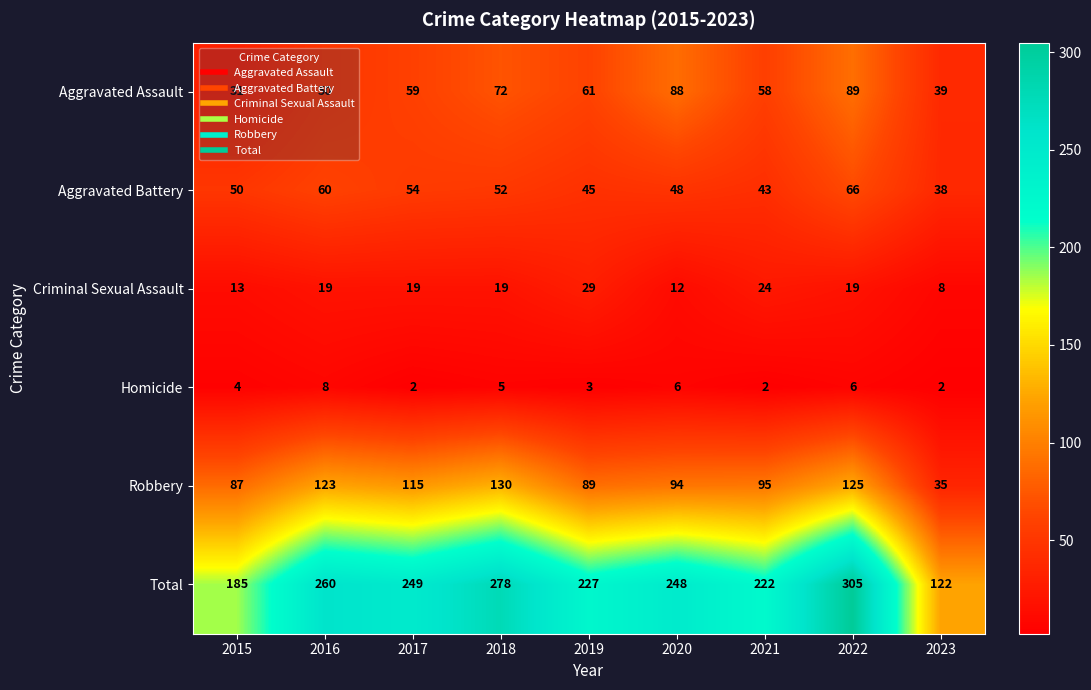

What is the sum of the Total values at 2016 and 2023?

382